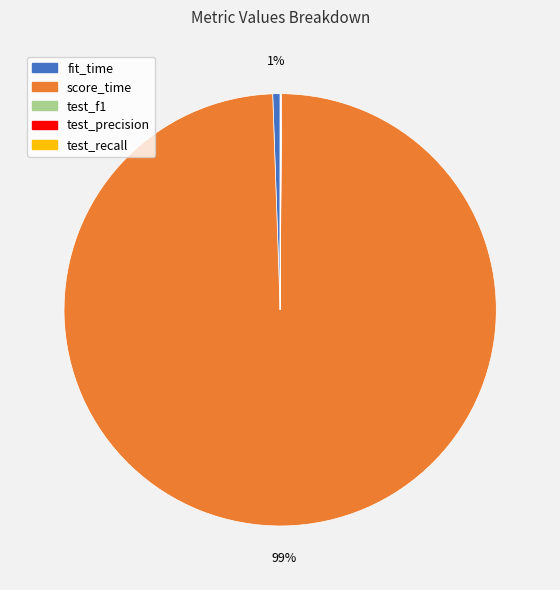

Which category has the biggest portion of the pie?

score_time